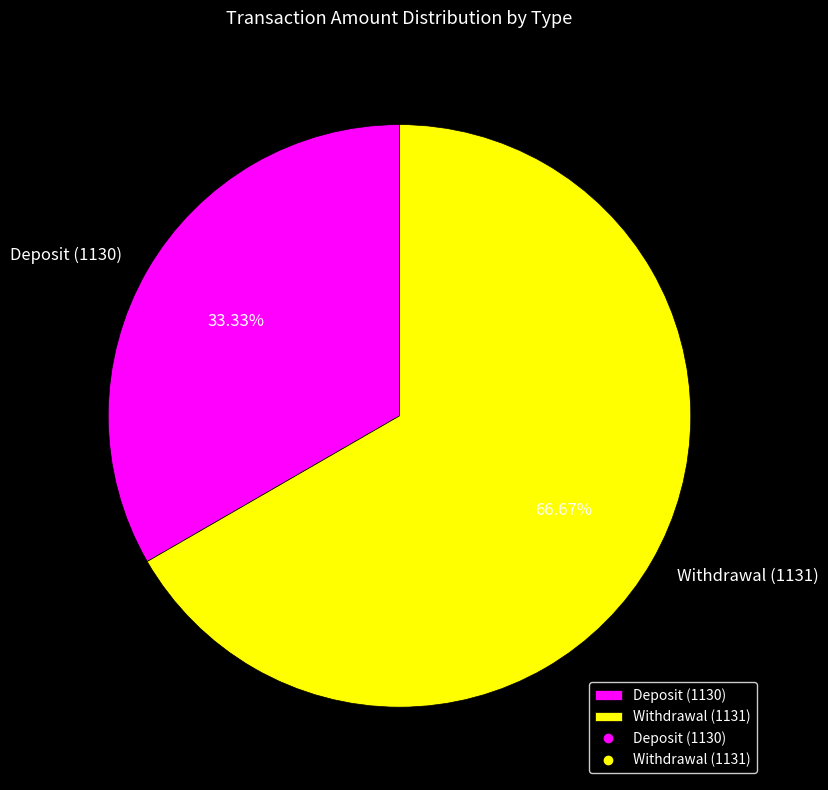

Which slice represents more than half of the pie?

Withdrawal (1131)